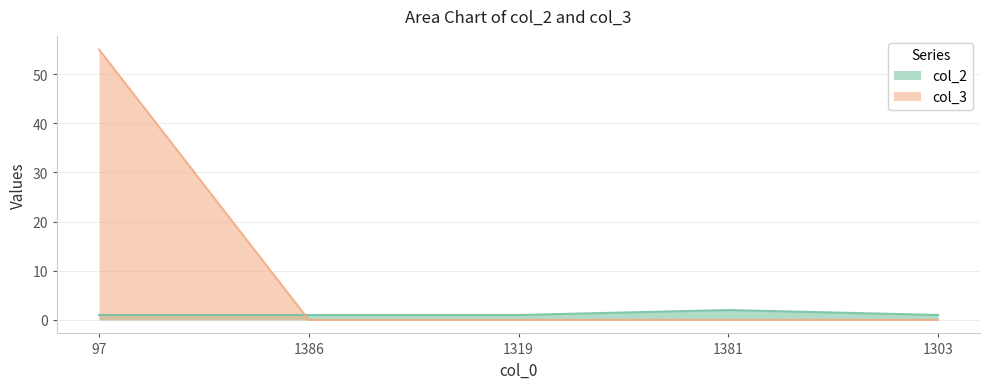

Which label corresponds to the largest value in the chart?

97